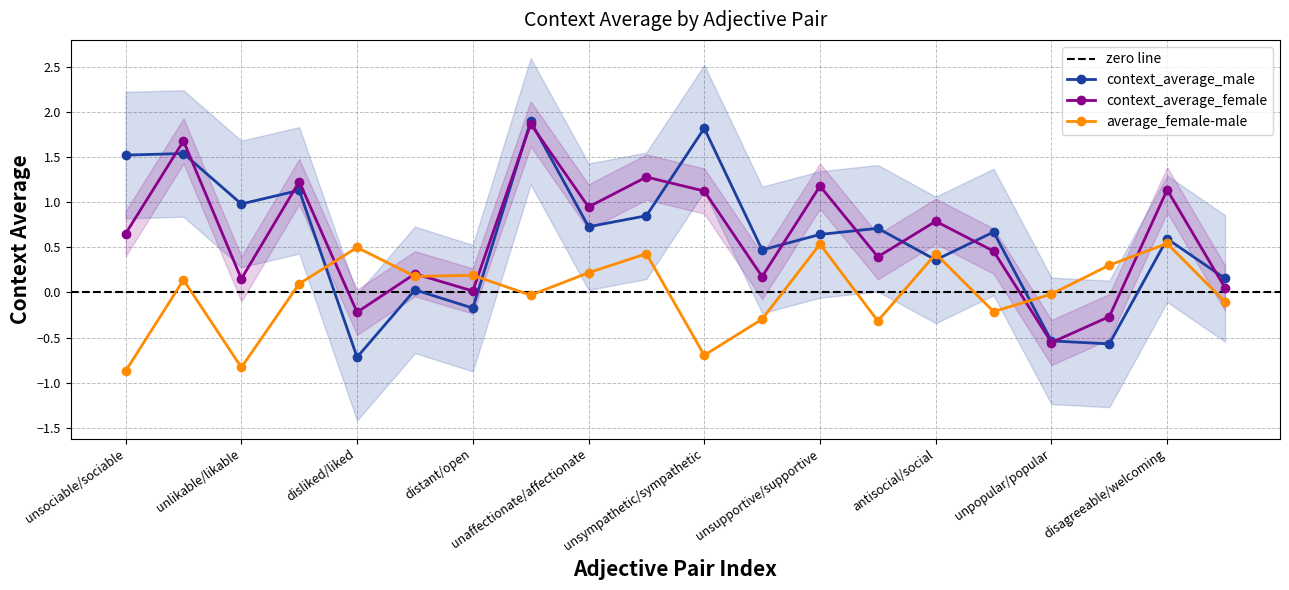

List the series in order of their peak value, highest first.

context_average_male, context_average_female, average_female-male